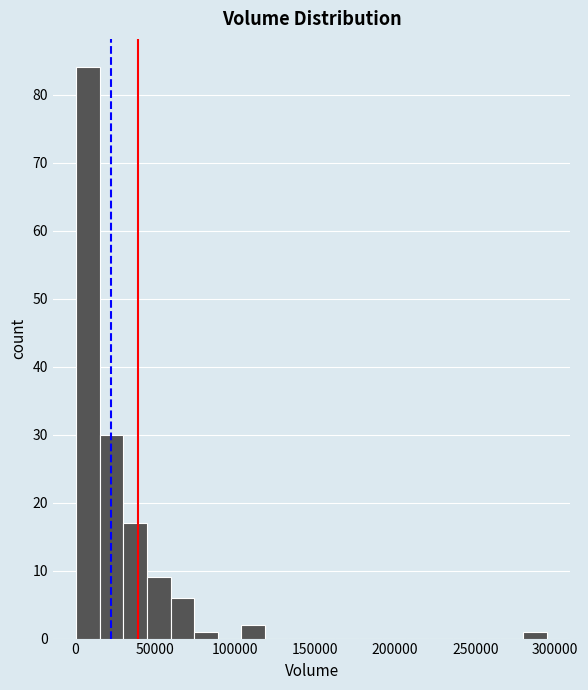

Read against the x-axis, roughly where is the centre of the tallest bar?

10000